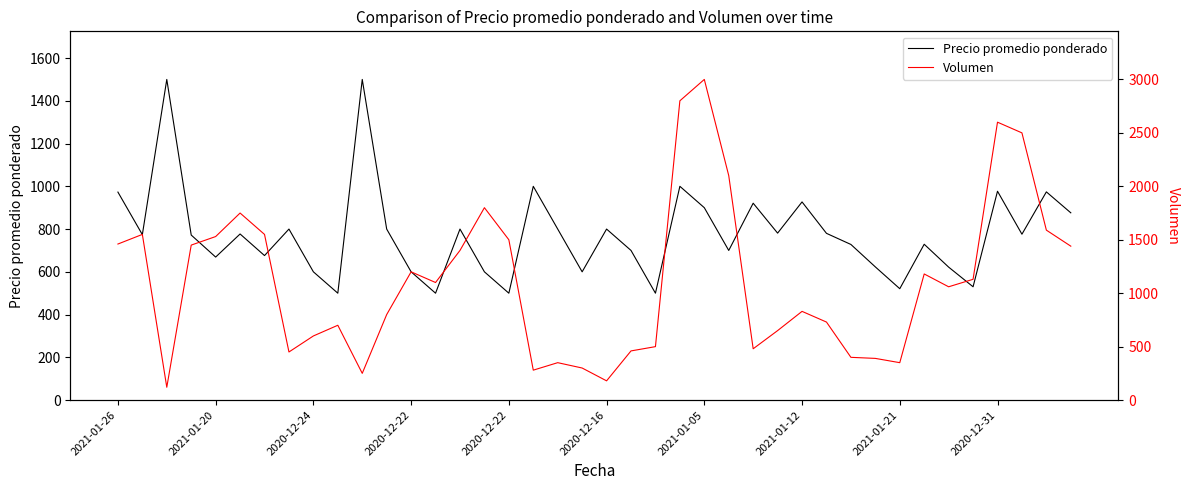

Is this an area chart (filled region under the line)?

No